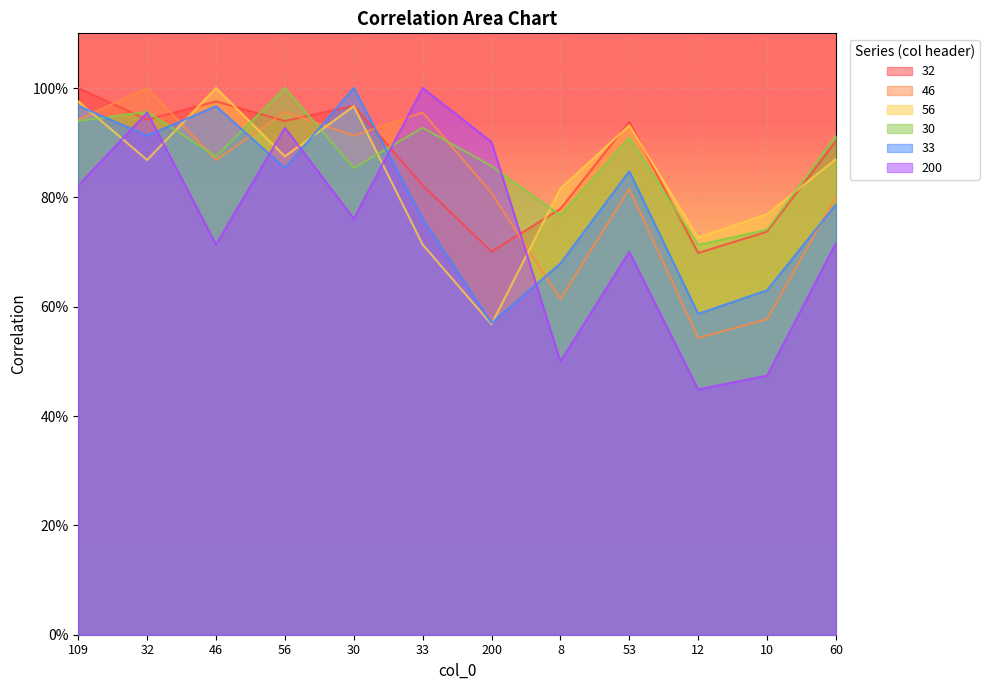

Rank the series by their maximum value, from lowest to highest.

200, 32, 33, 46, 56, 30